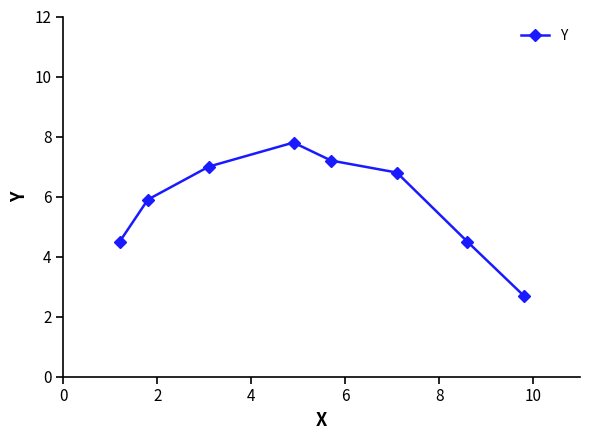

What is the value of the 4th point from the left?

7.8